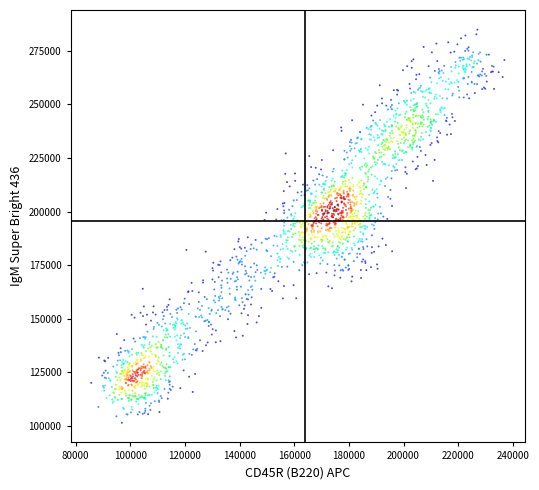

What is the range of Y values (max minus min)?

183531.4